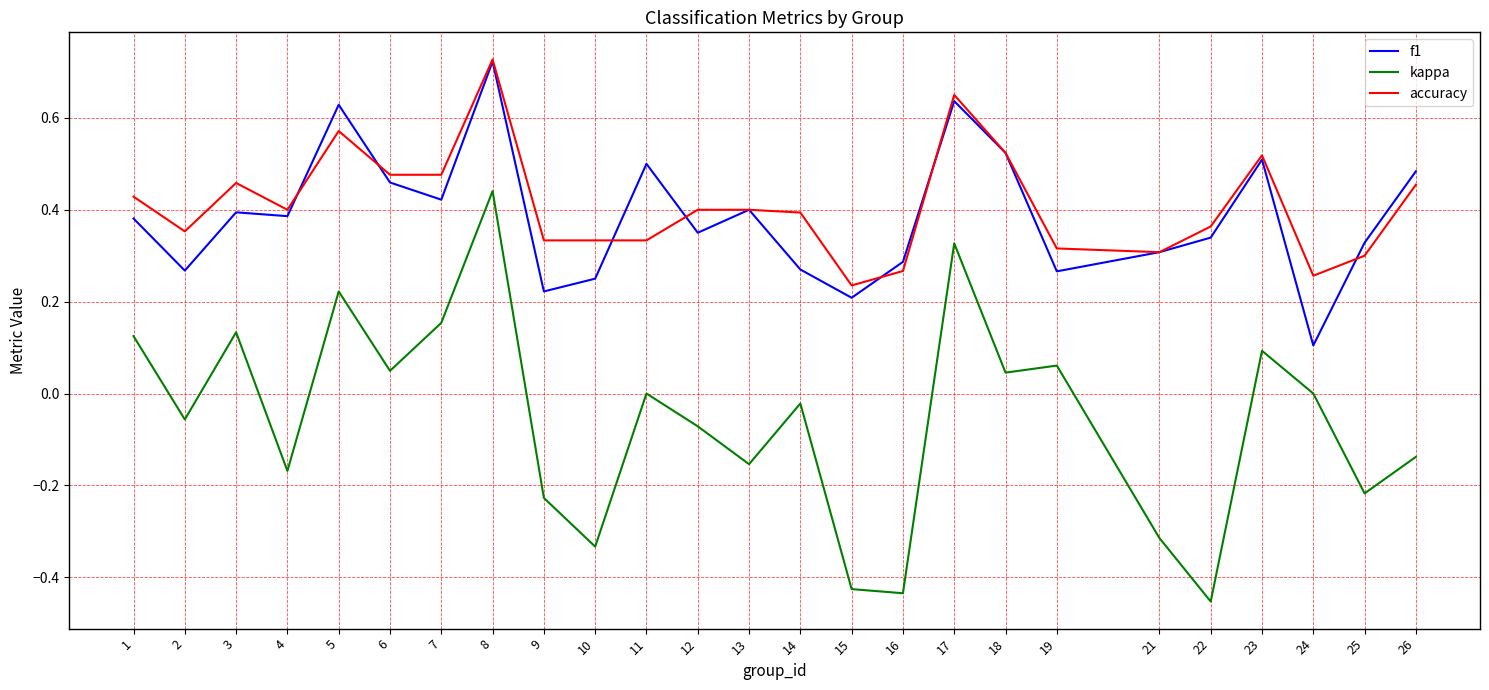

At how many categories does at least one series exceed 0?

25